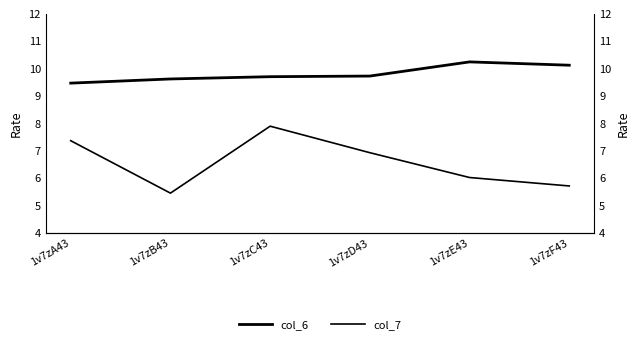

What is the total value across all series at 1v7zA43?

16.8